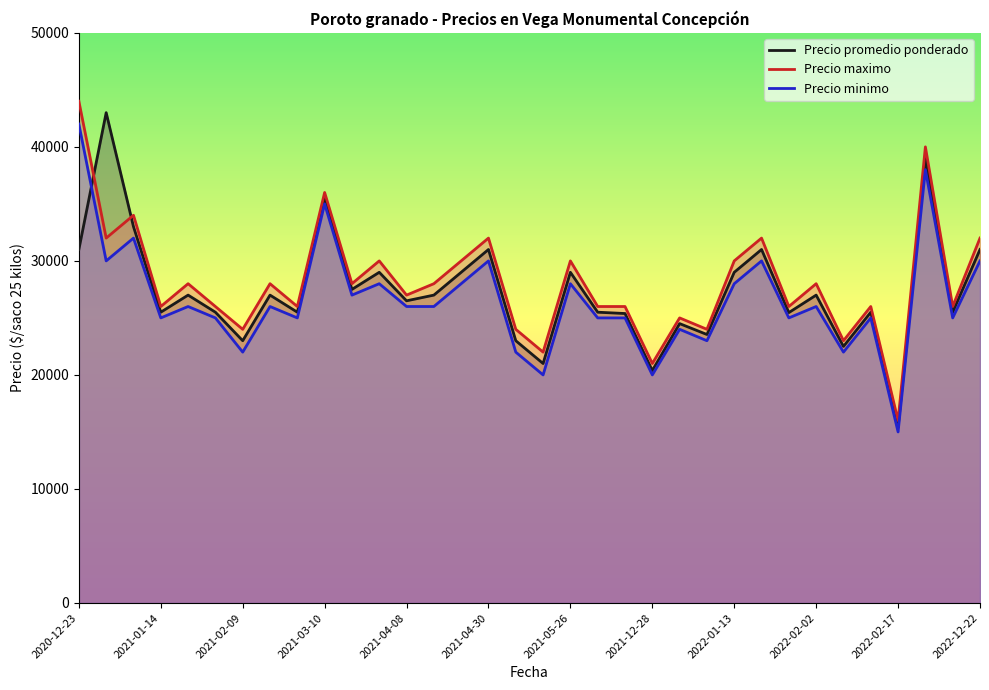

Is the value of Precio maximo at 2022-01-26 greater than the value of Precio minimo at 2021-02-24?

Yes